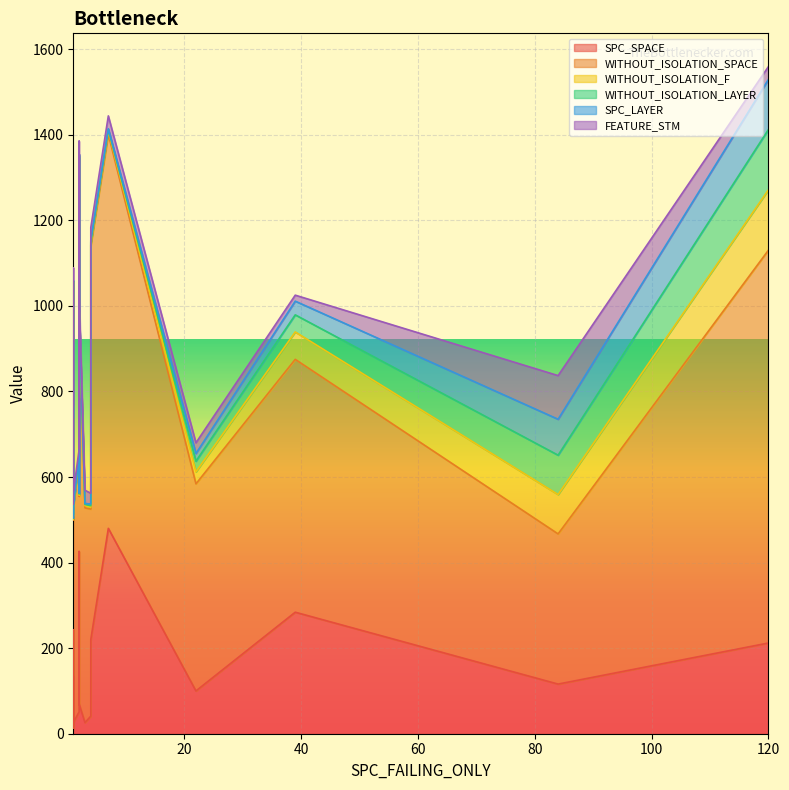

Reading left to right, what are all the values shown in this chart?

SPC_SPACE: 1=134	1=32	1=243	84=116	2=114	3=26	1=13	7=480	2=70	120=212	22=100	2=51	1=128	1=135	39=284	4=220	2=426	4=41	1=23	1=26
WITHOUT_ISOLATION_SPACE: 1=921	1=468	1=666	84=351	2=441	3=502	1=721	7=921	2=921	120=918	22=484	2=592	1=921	1=921	39=591	4=921	2=921	4=484	1=484	1=502
WITHOUT_ISOLATION_F: 1=1	1=2	1=2	84=92	2=3	3=5	1=1	7=8	2=2	120=141	22=28	2=3	1=1	1=1	39=64	4=4	2=3	4=4	1=2	1=2
WITHOUT_ISOLATION_LAYER: 1=1	1=2	1=2	84=92	2=3	3=3	1=1	7=3	2=2	120=141	22=25	2=3	1=1	1=1	39=40	4=4	2=3	4=4	1=2	1=2
SPC_LAYER: 1=1	1=1	1=1	84=84	2=2	3=2	1=1	7=2	2=2	120=117	22=18	2=2	1=1	1=1	39=32	4=4	2=2	4=4	1=1	1=1
FEATURE_STM: 1=30	1=62	1=17	84=102	2=105	3=31	1=30	7=30	2=30	120=30	22=25	2=13	1=30	1=30	39=14	4=30	2=30	4=25	1=25	1=31